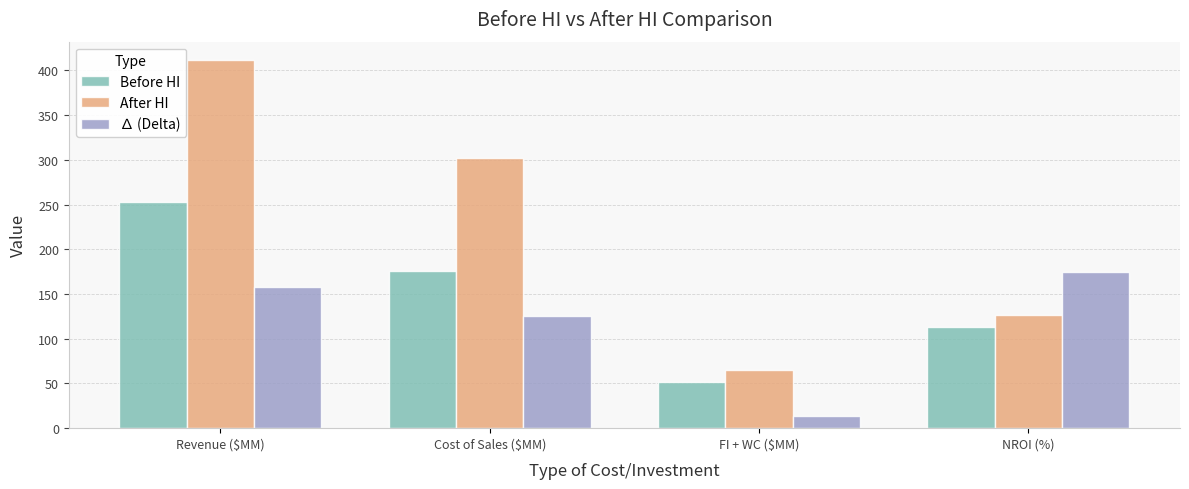

Count the number of data series in this chart.

3